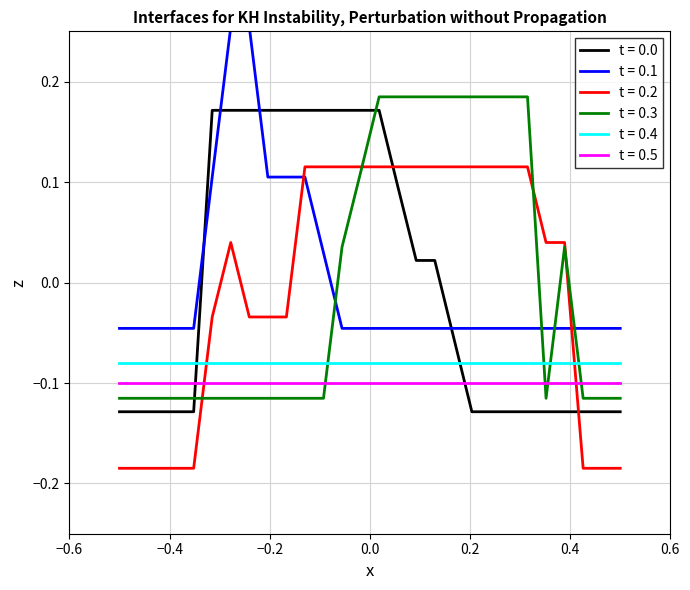

Which series ends up on top after the final intersection of t = 0.1 and t = 0.3?

t = 0.1